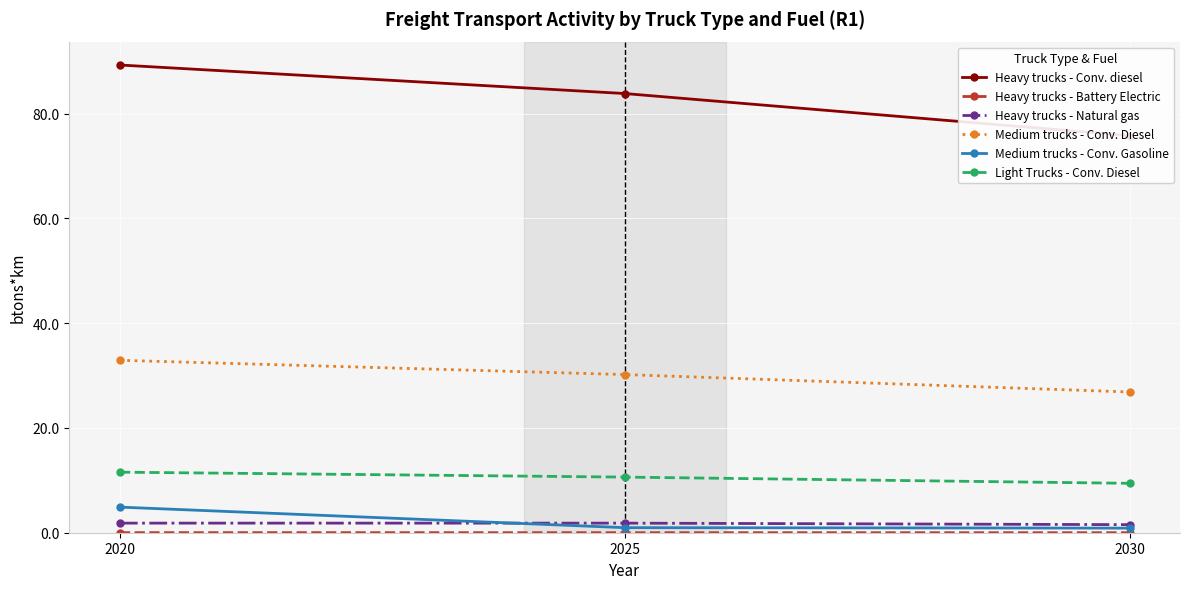

List the series in order of their peak value, lowest first.

Heavy trucks - Battery Electric, Heavy trucks - Natural gas, Medium trucks - Conv. Gasoline, Light Trucks - Conv. Diesel, Medium trucks - Conv. Diesel, Heavy trucks - Conv. diesel